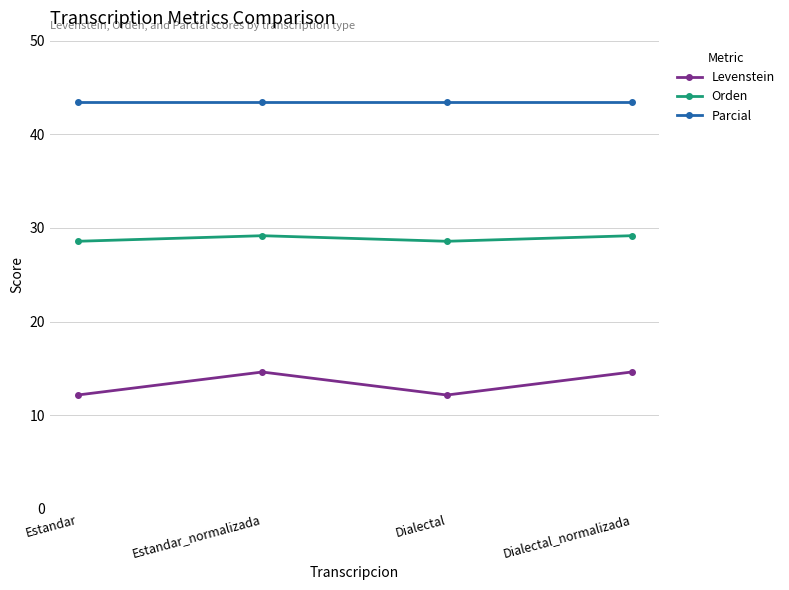

True or false: Levenstein and Orden intersect in this chart.

False